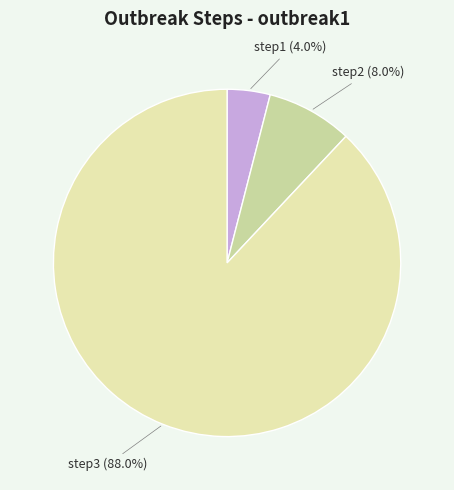

Which category has the biggest portion of the pie?

step3